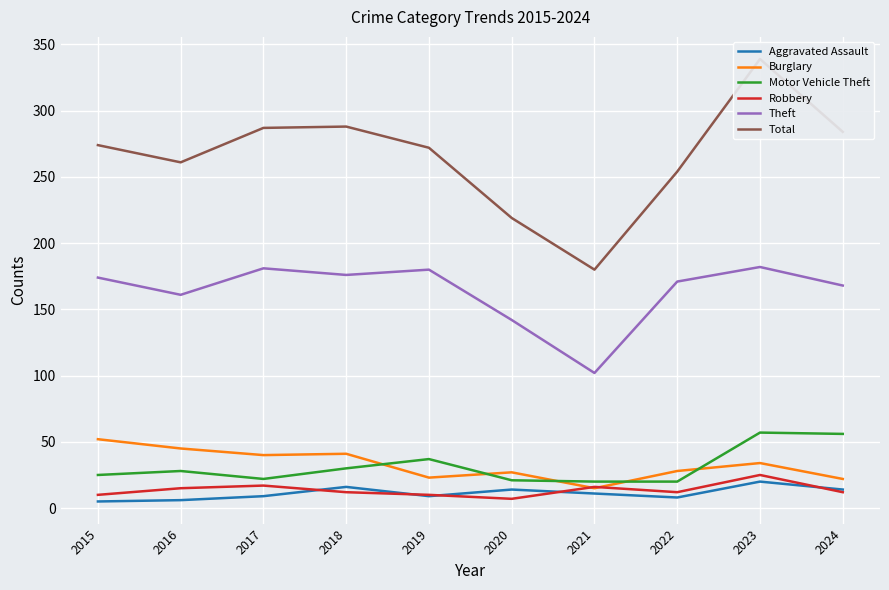

What is the difference between the Robbery values at 2017 and 2021?

1